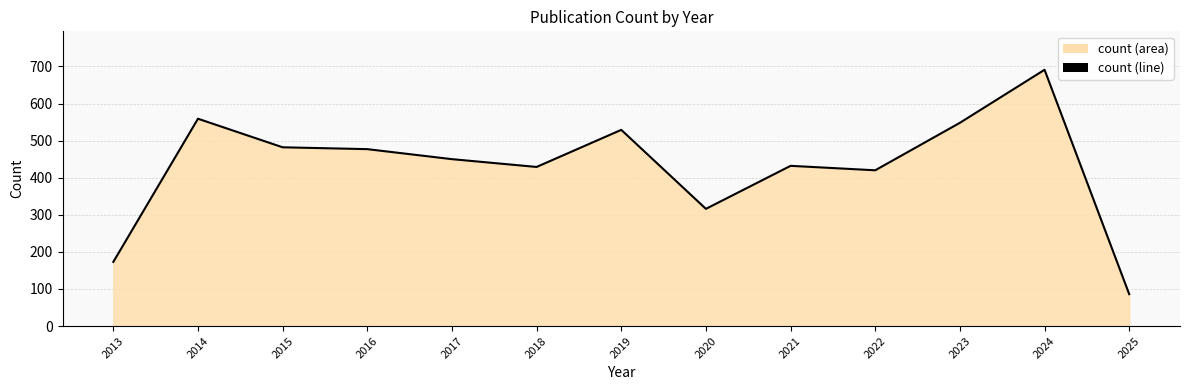

How many interior local valleys (lower than both neighbors) does the data have?

3